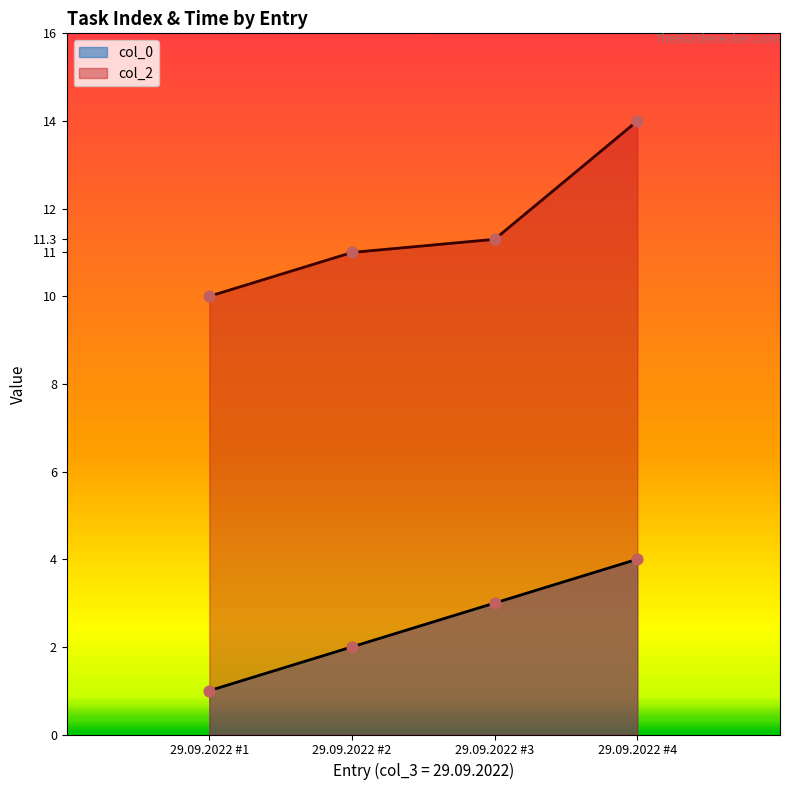

What are all the series names shown in the legend?

col_0, col_2